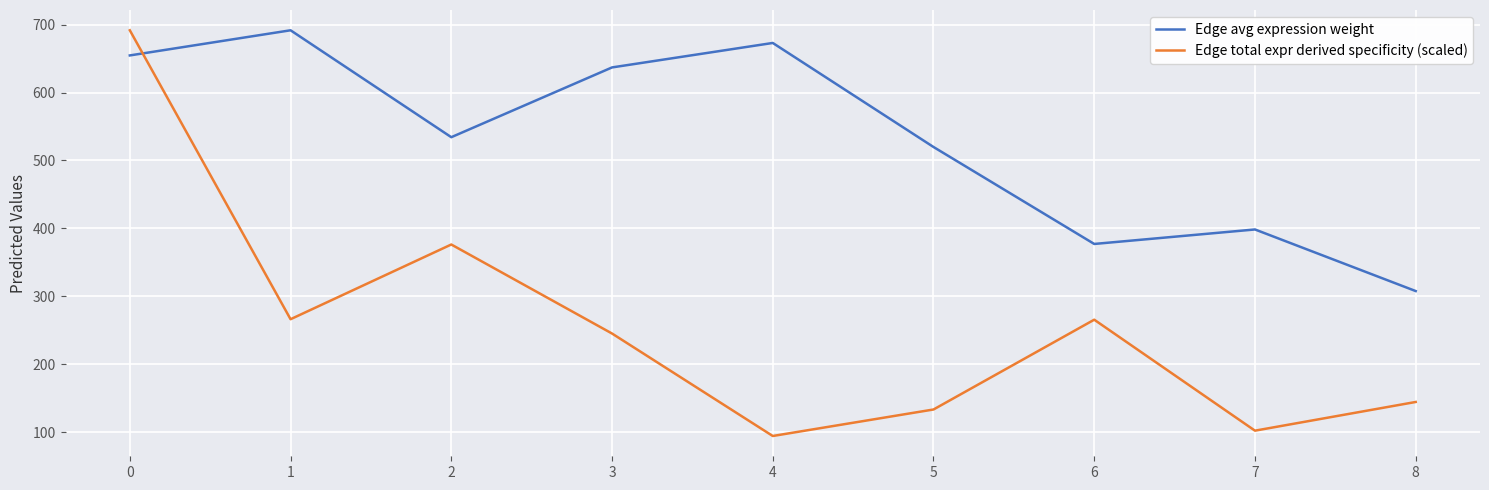

The Edge avg expression weight series shows 435.5 at 0. True or false?

False